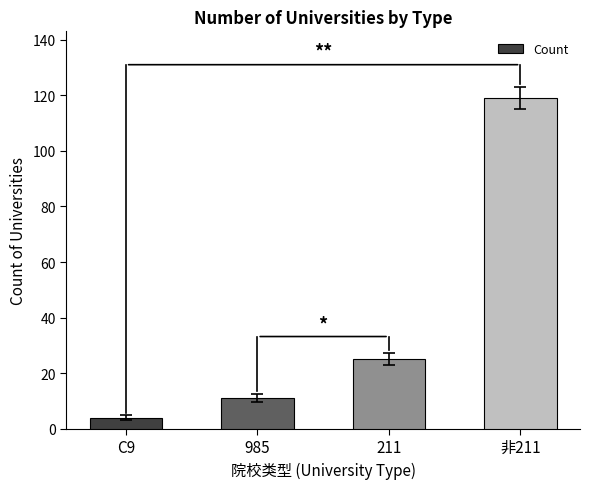

What is the value of the 1st bar from the left?

4